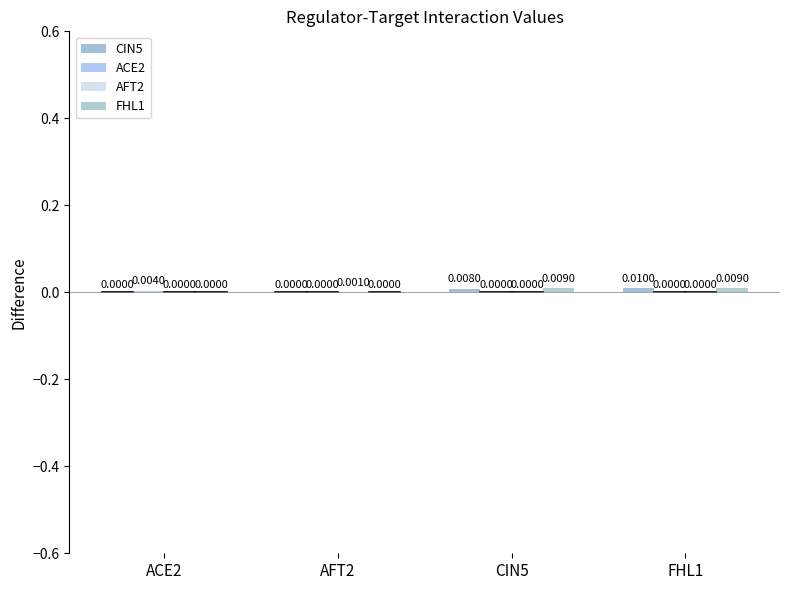

Count the number of data series in this chart.

4